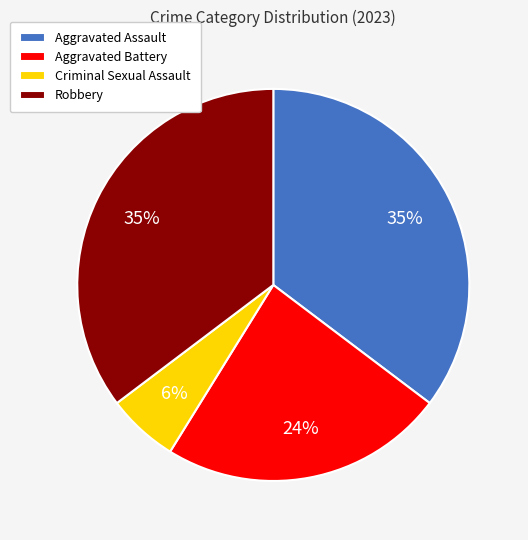

To the nearest percent, what is the difference between the largest and smallest slice percentages?

29%